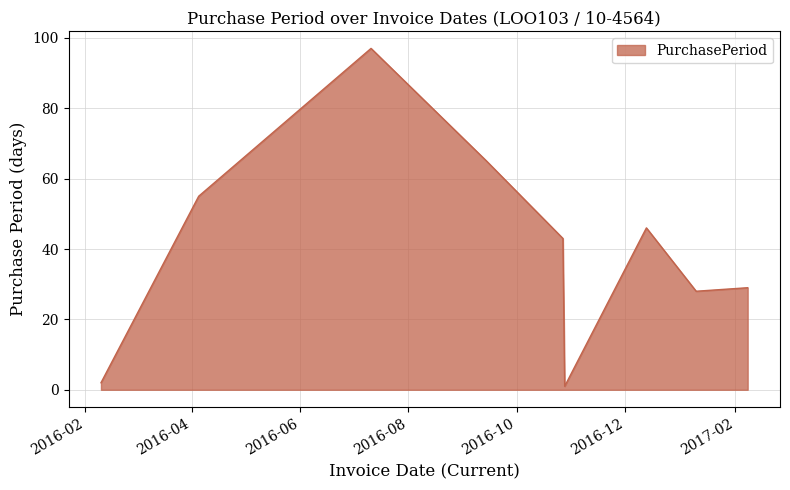

What is the difference between the maximum and minimum values?

96